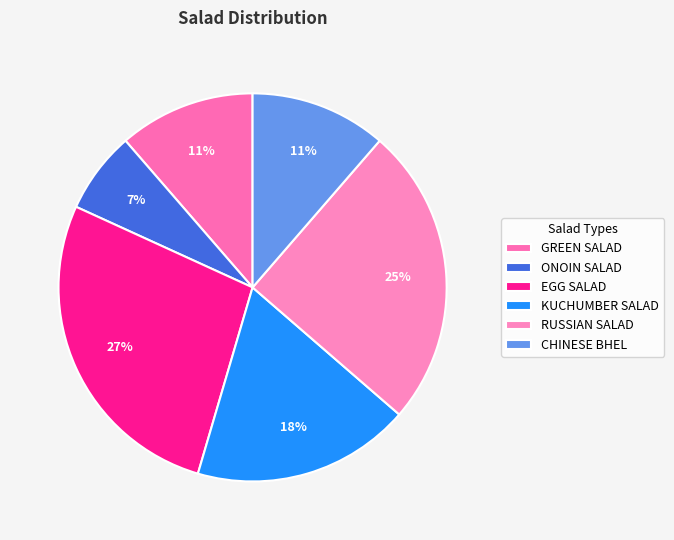

The RUSSIAN SALAD slice represents 25% of the pie. True or false?

True